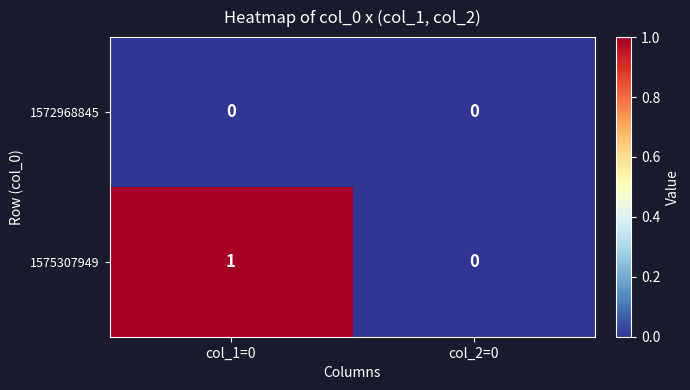

At which category does the chart reach its peak across all series?

col_1=0